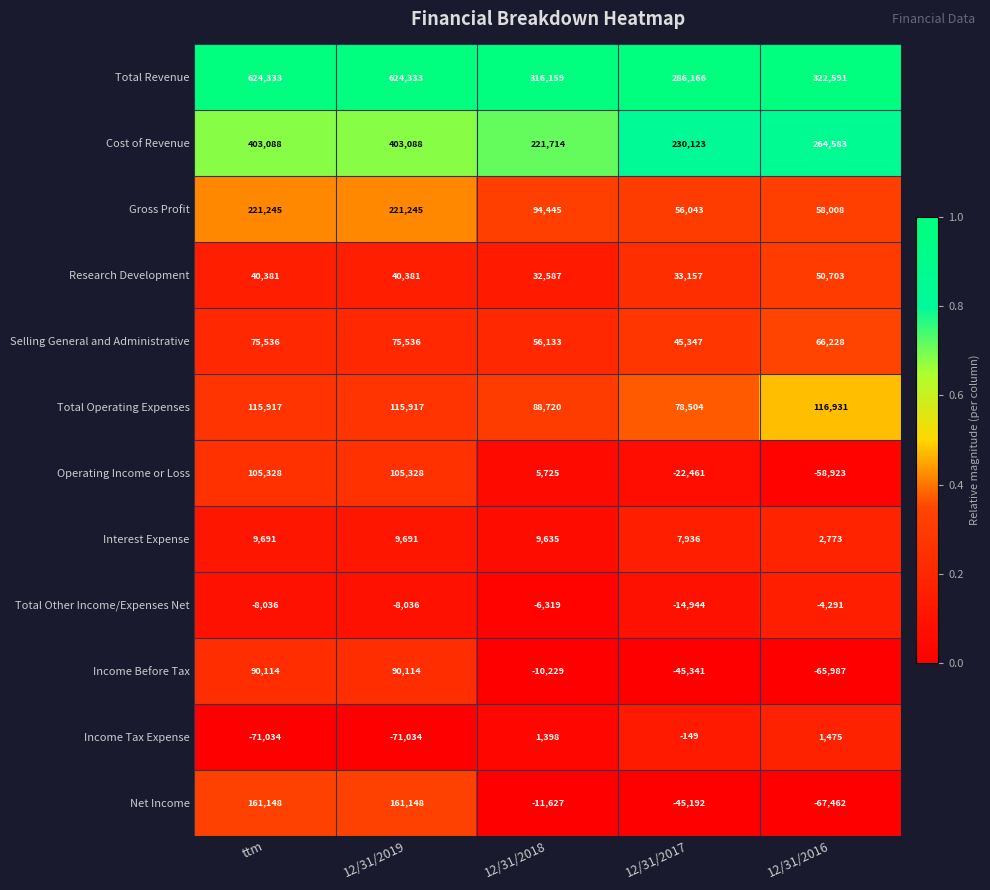

How many values in the Total Other Income/Expenses Net series are below -8036?

1